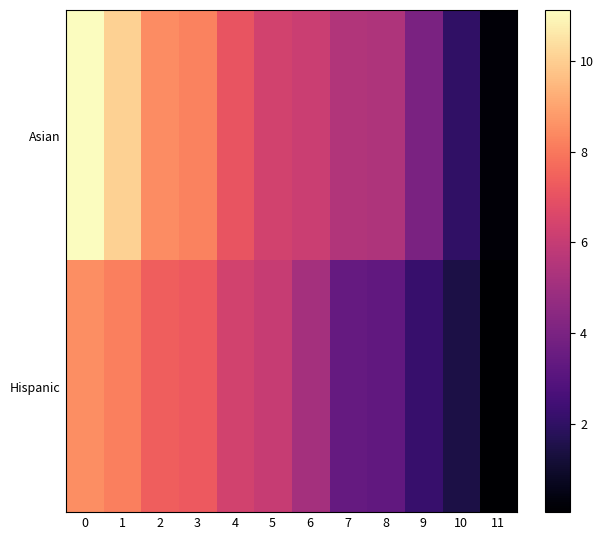

At how many categories does at least one series exceed 1?

11